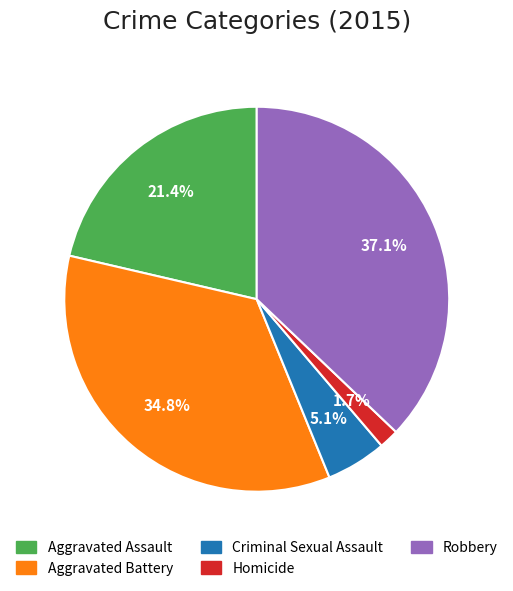

True or false: Robbery accounts for 37% of the total.

True